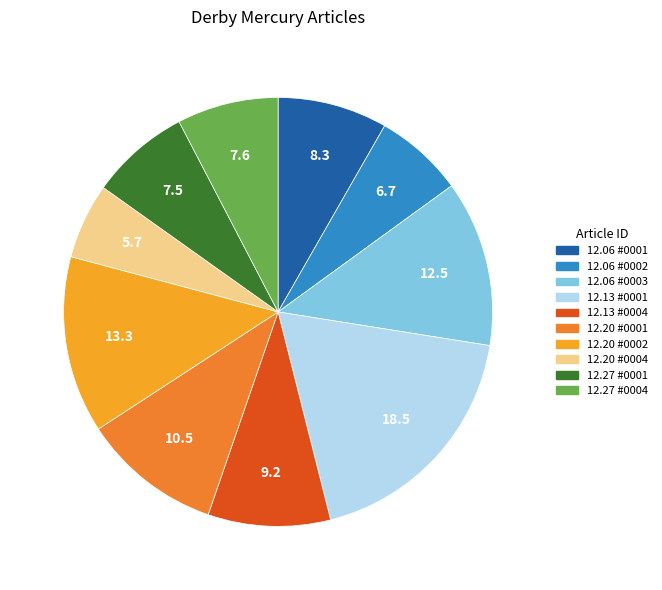

Is there a majority slice in this chart?

No